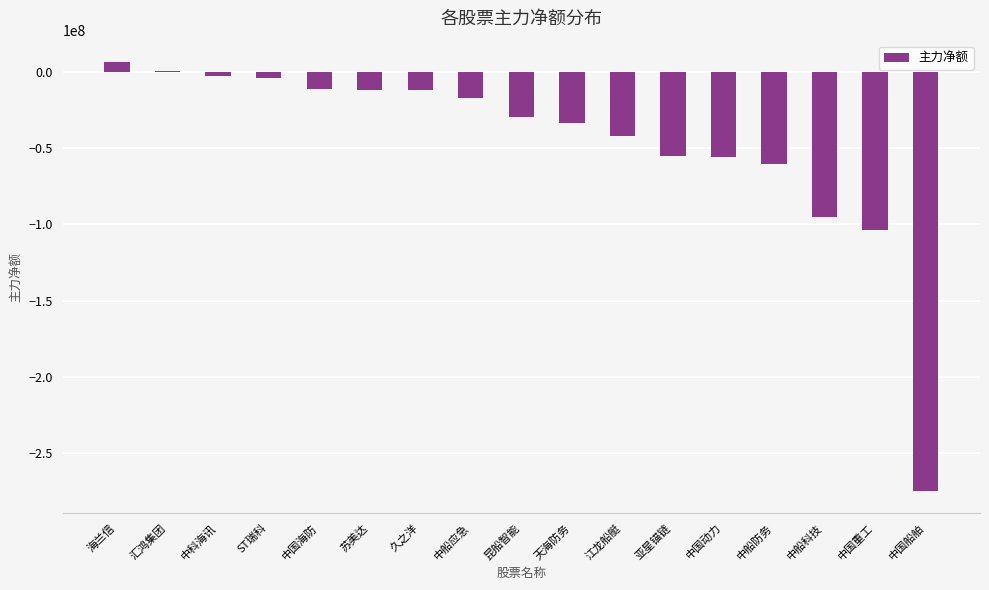

What is the greatest value displayed?

6228006